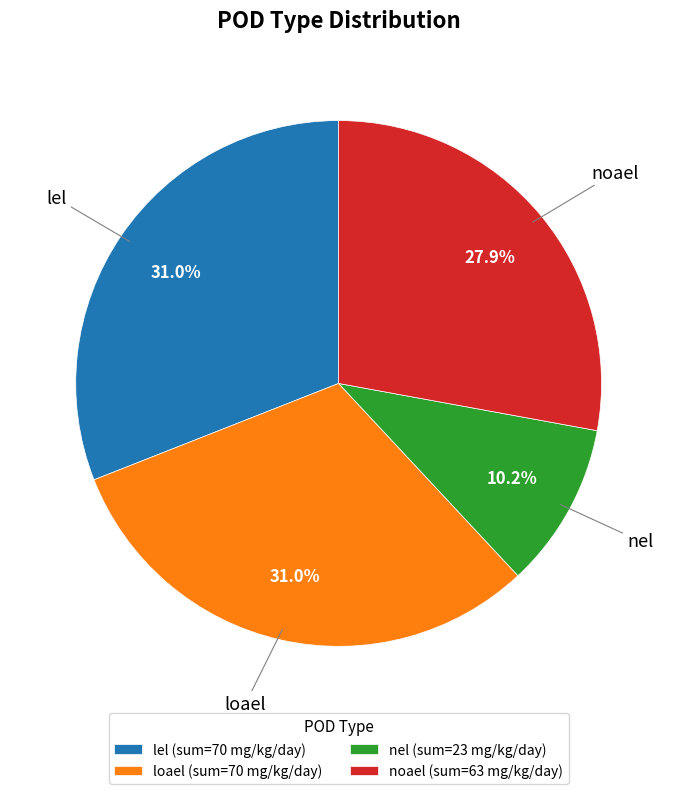

How much of the chart is everything except noael (sum=63 mg/kg/day)?

72.1%